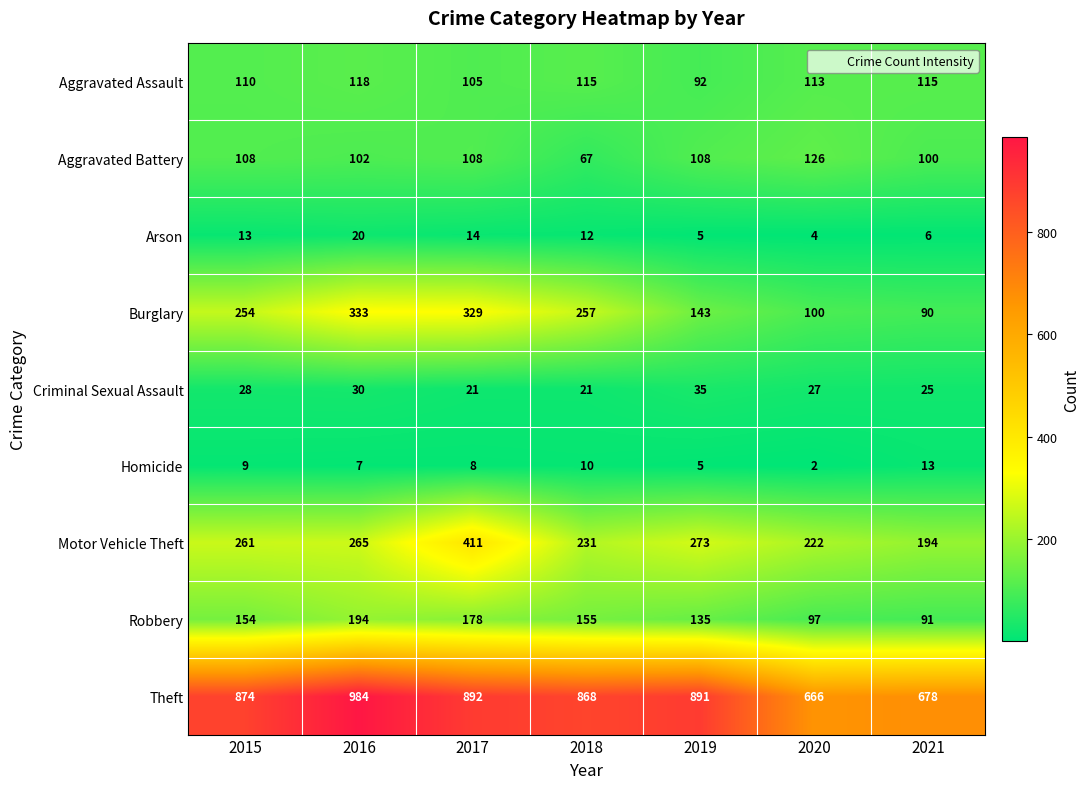

At which category is the sum across all series the highest?

2017